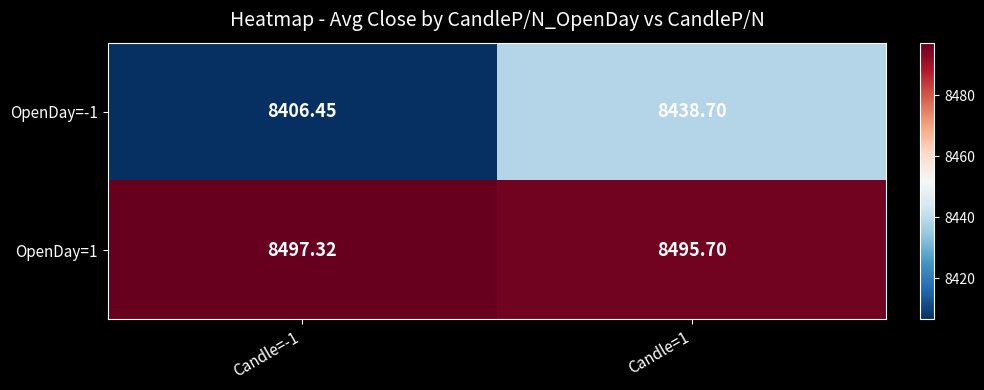

Is the value of OpenDay=1 at Candle=-1 greater than the value of OpenDay=-1 at Candle=1?

Yes